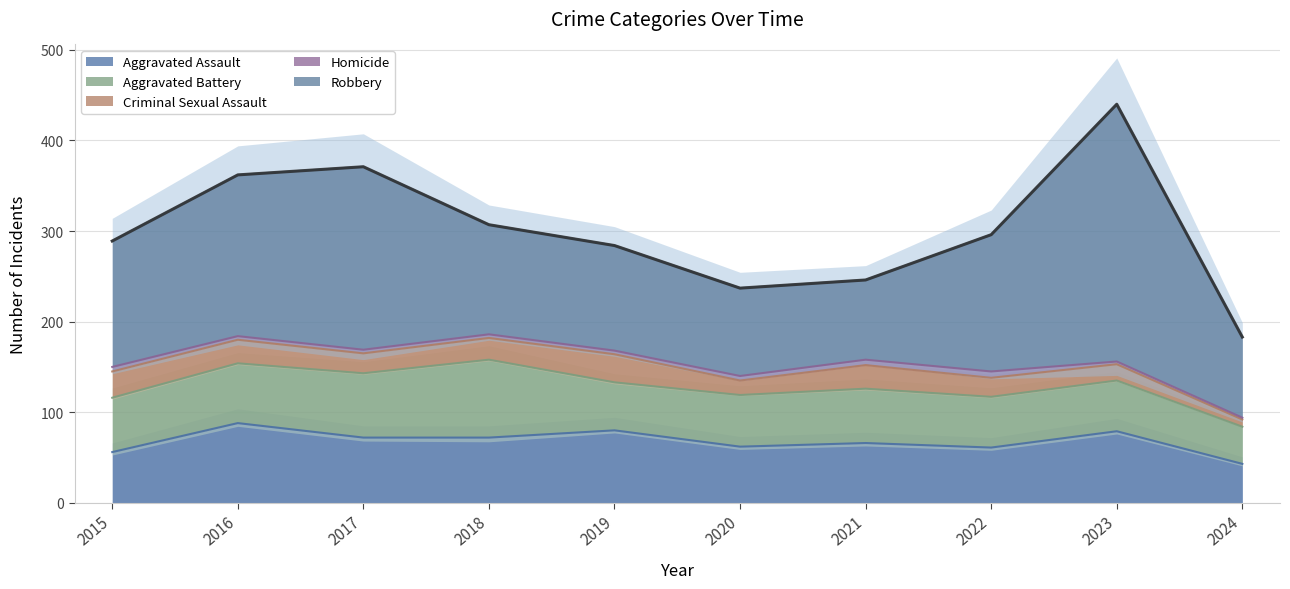

Where is the first local minimum for Aggravated Battery?

2019